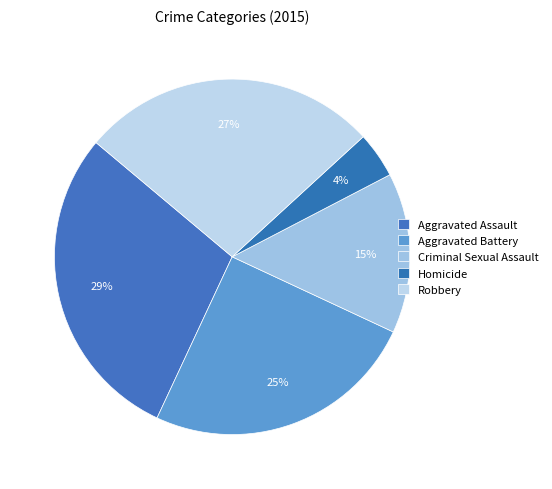

To the nearest percent, what is the combined percentage of Aggravated Battery and Robbery?

52%